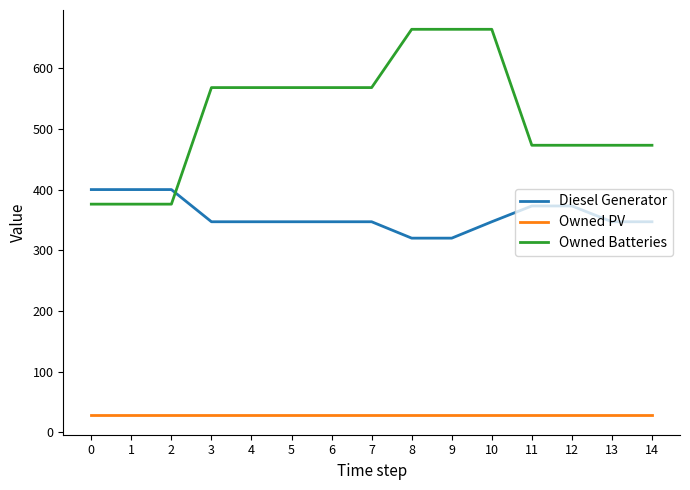

Does the chart display data point markers on the line(s)?

No